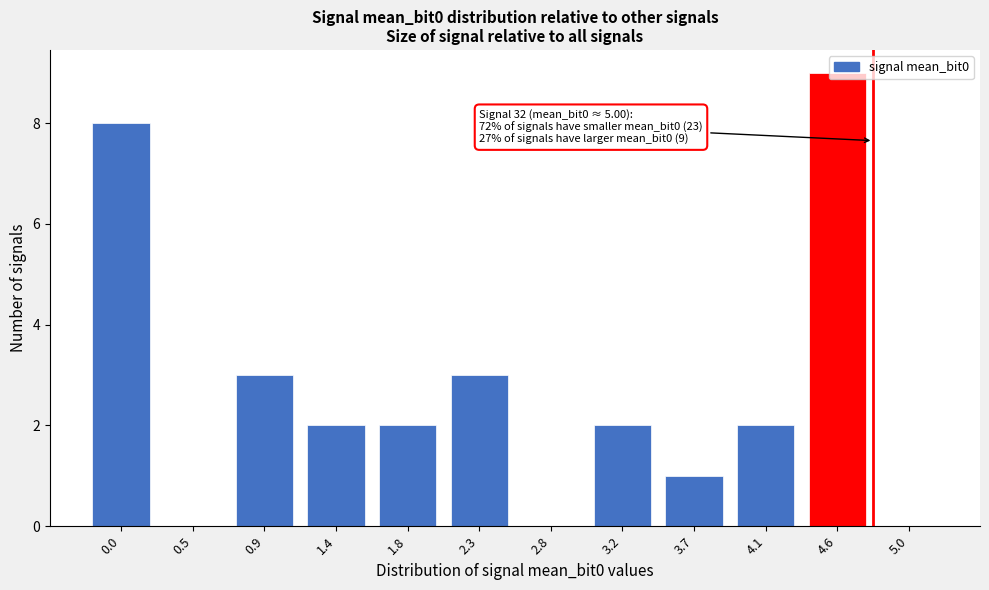

True or false: the data shows 0 at 3.7.

False